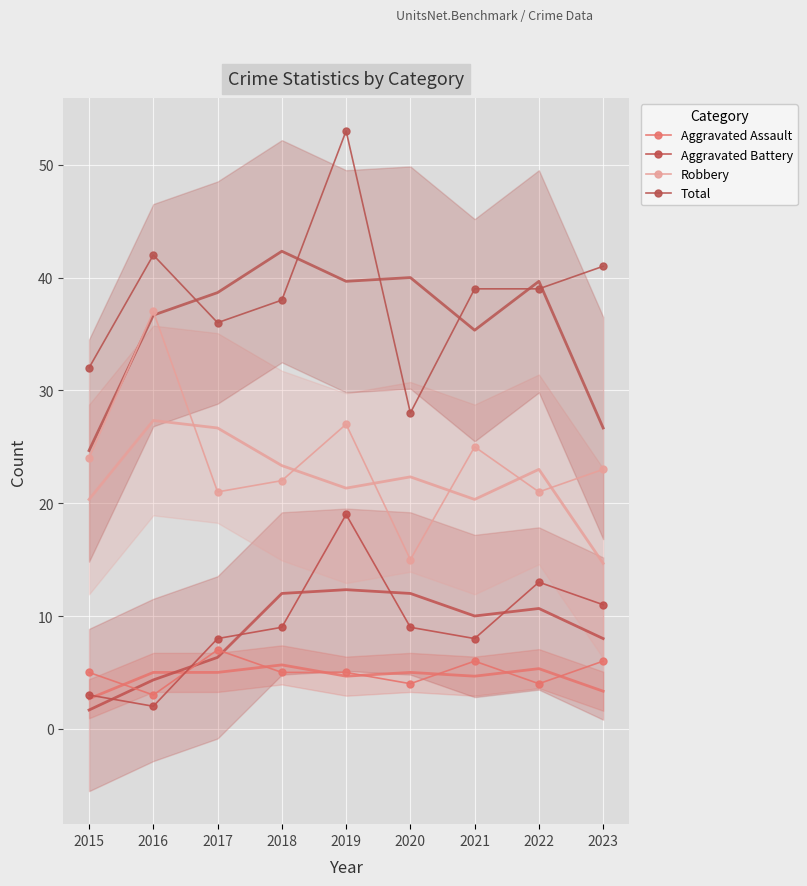

Which series changed the most between 2015 and 2020?

Robbery